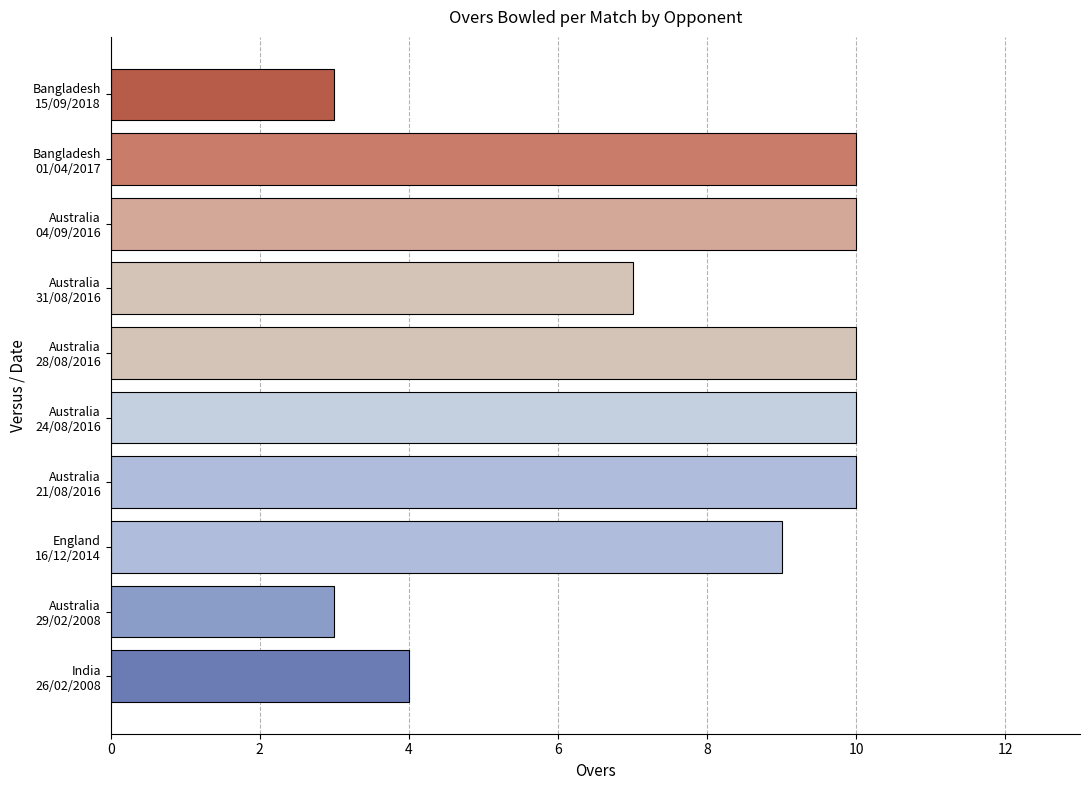

What is the difference between the maximum and minimum values?

7